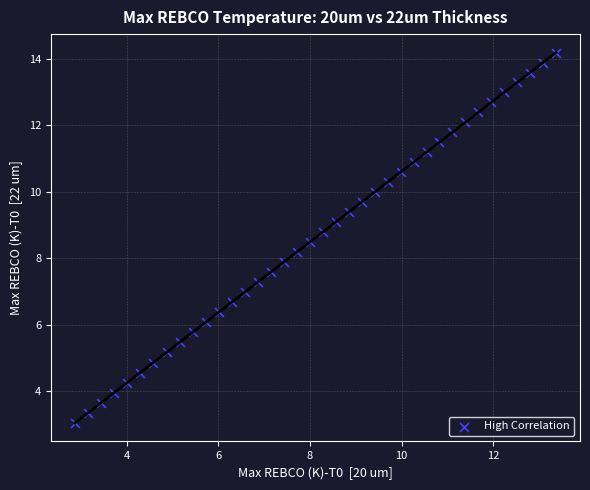

What is the range of X values (max minus min)?

10.5